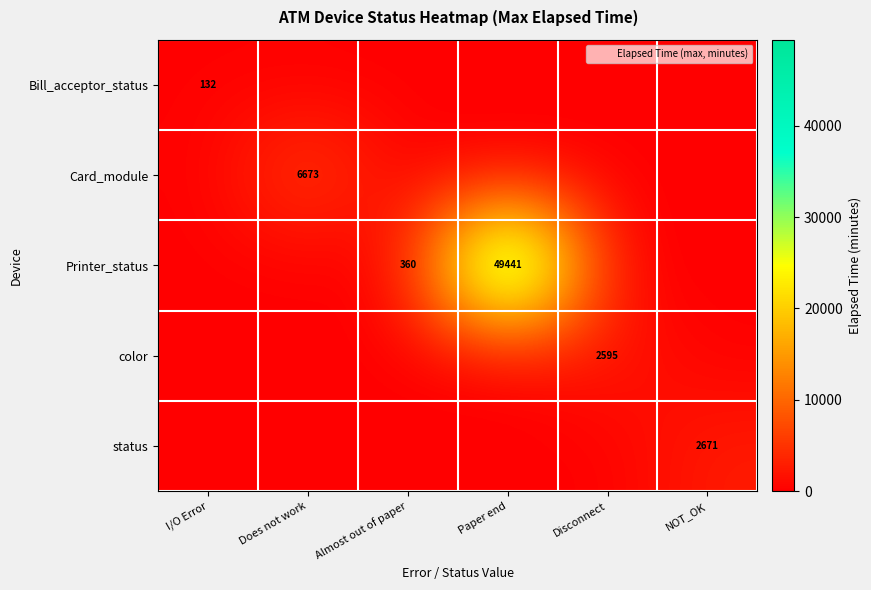

What is the greatest value displayed?

49441